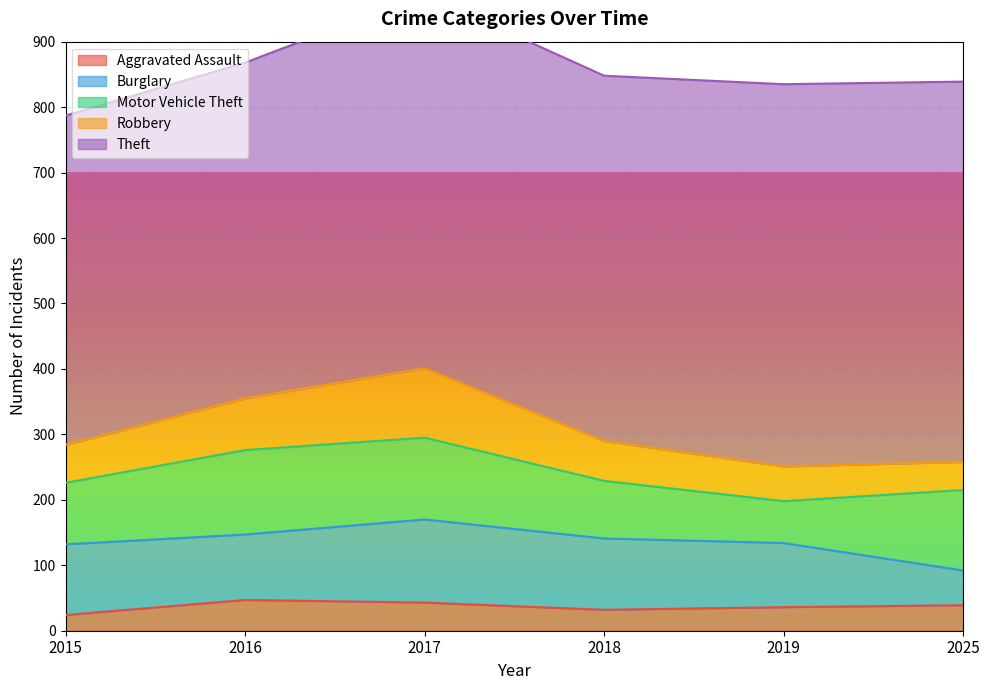

How many data points in Robbery are above 61?

2